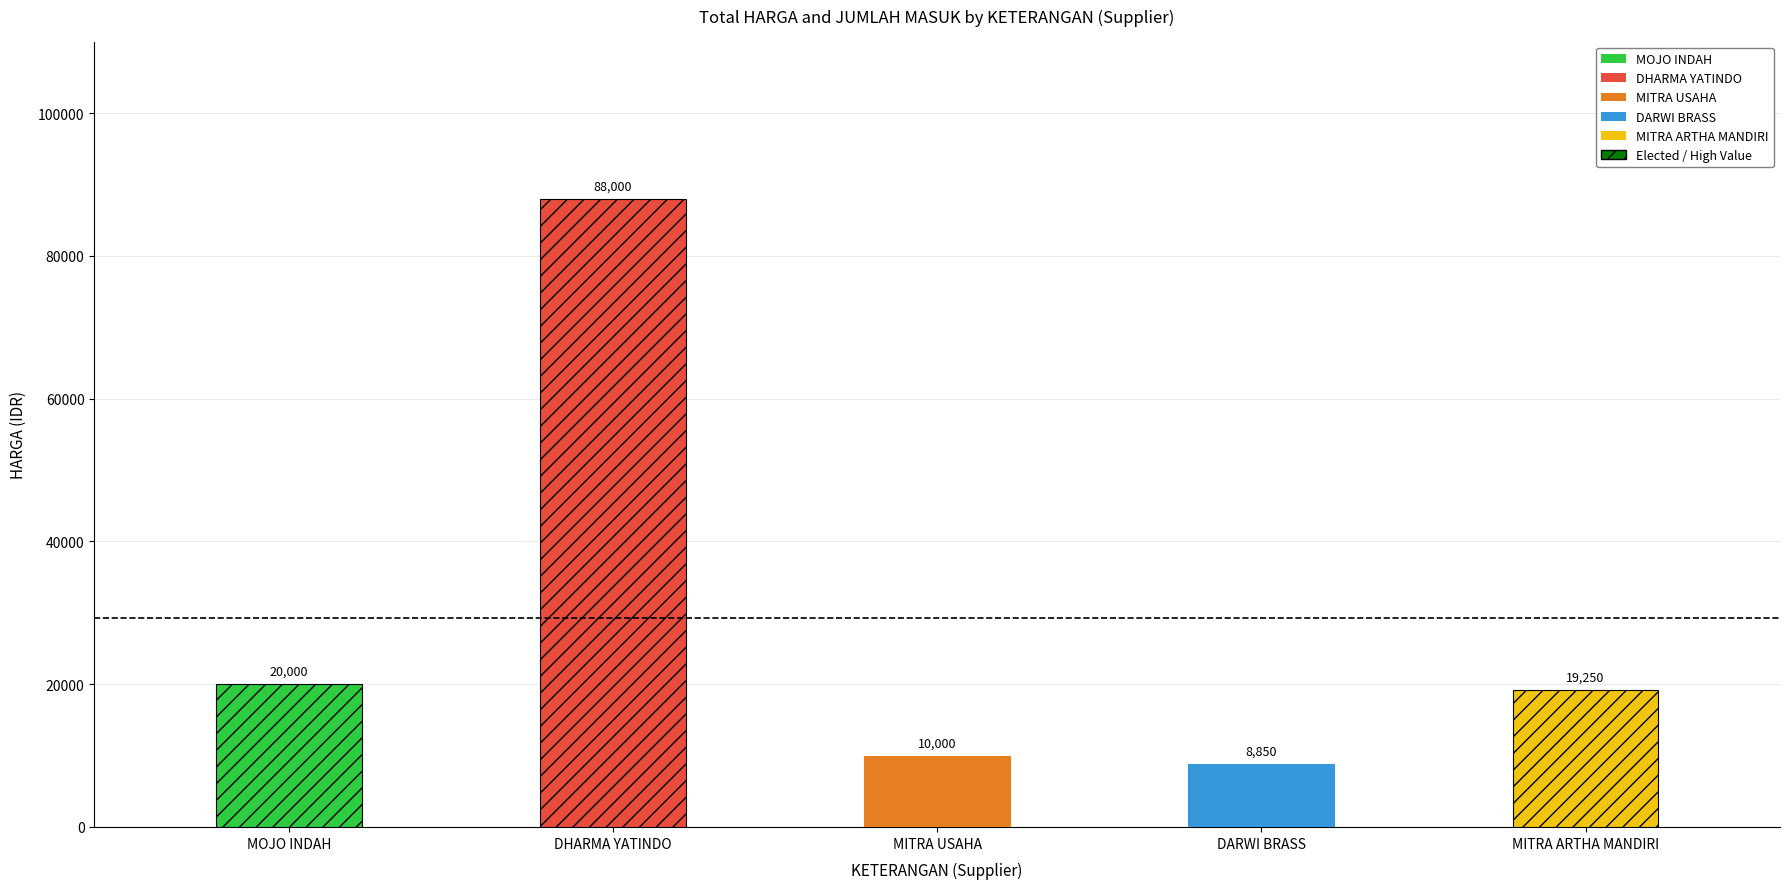

At how many categories does at least one series exceed 84405?

1